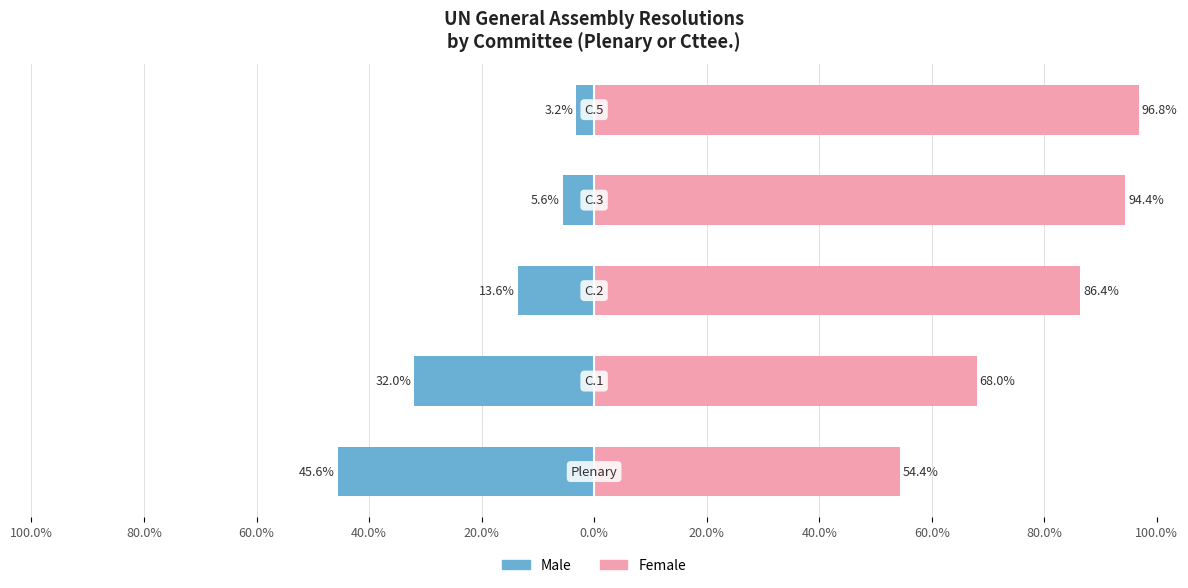

What is the difference between the maximum and minimum values in the Male series?

42.4